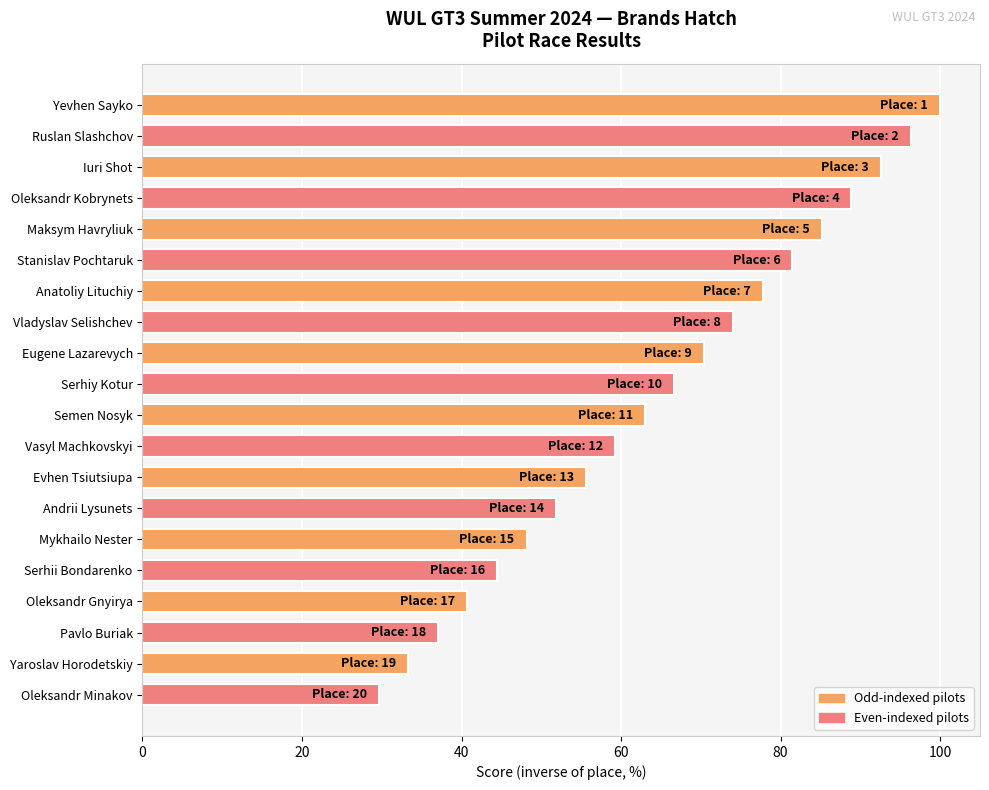

The chart shows a value of 100.0 at Yevhen Sayko. True or false?

True